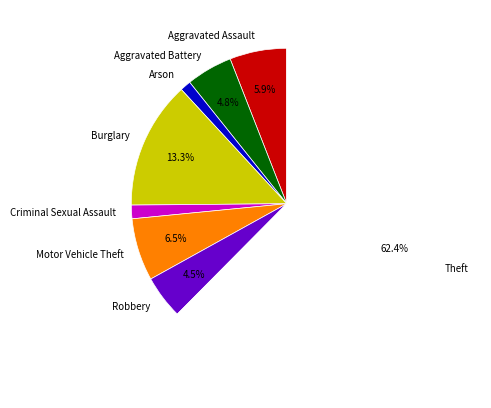

What portion of the pie excludes Motor Vehicle Theft?

93.5%